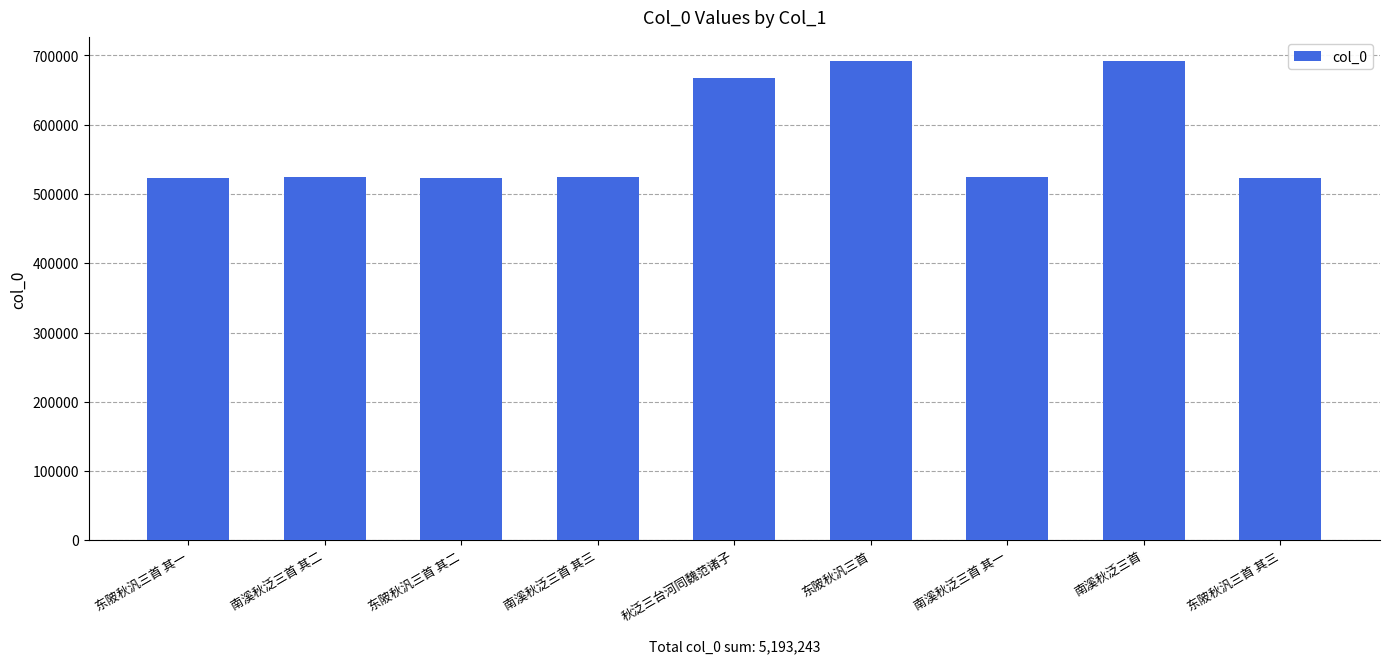

What is the maximum value shown in the chart?

691723